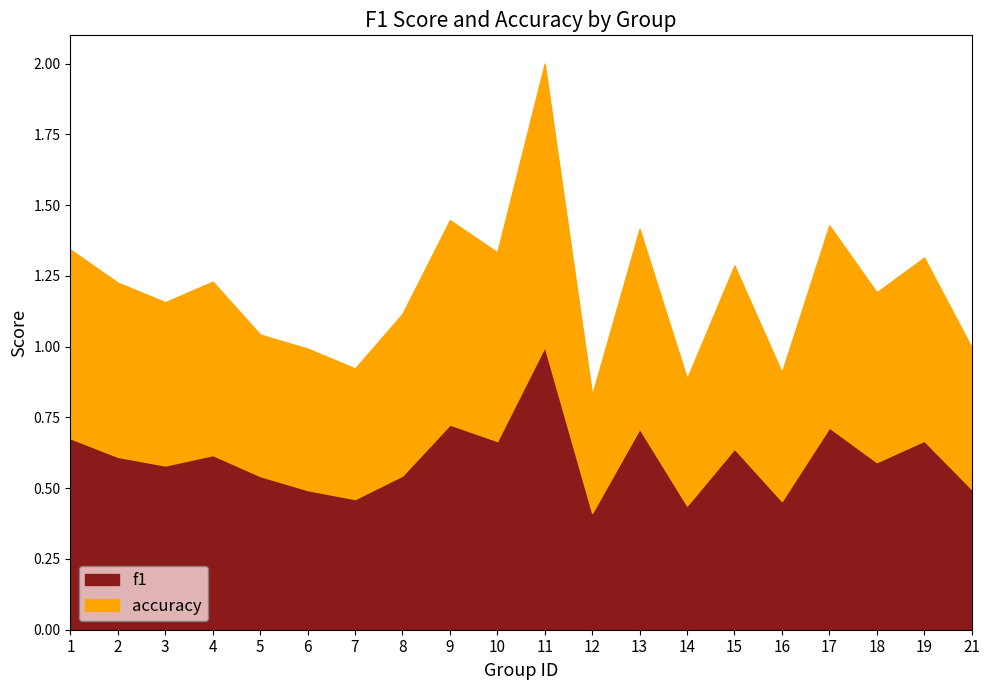

Is it true that f1 equals 0.2 at 6?

False